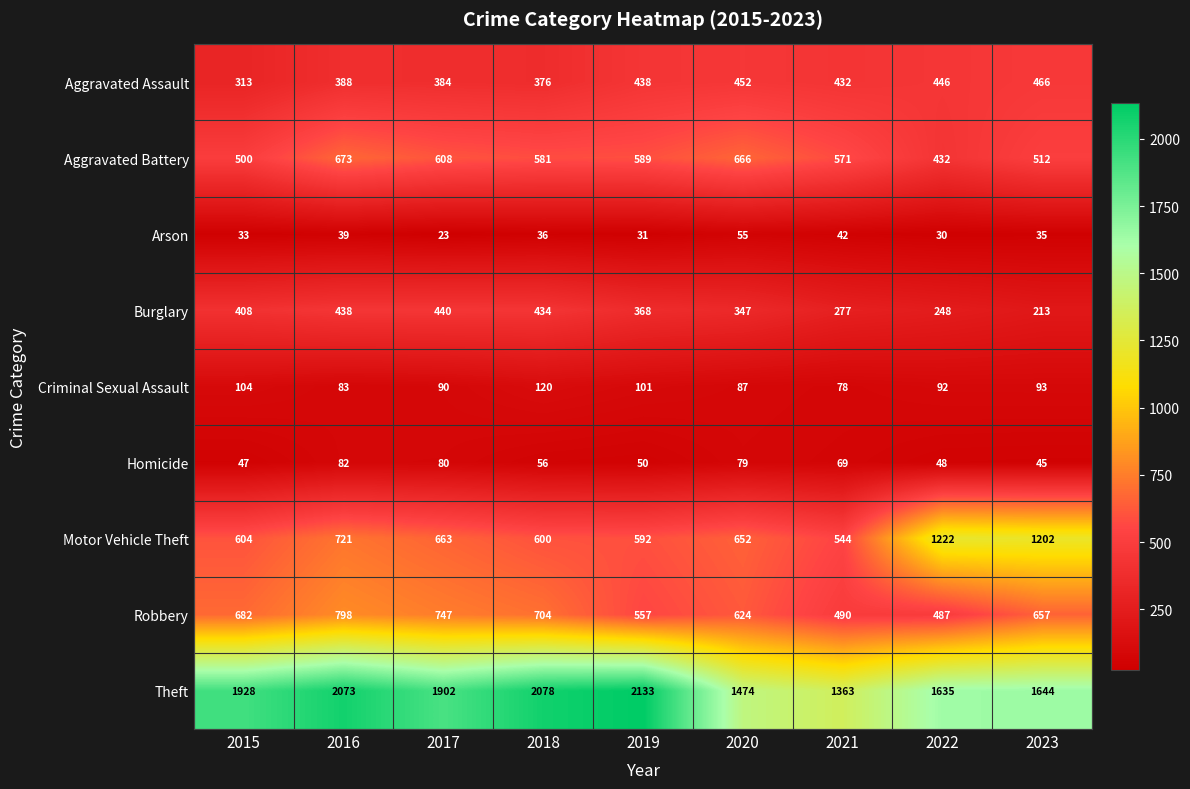

What is the average value of the Criminal Sexual Assault series?

94